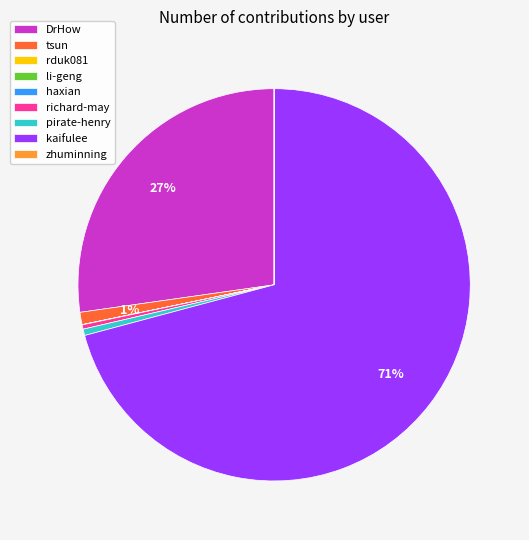

Which slice is the largest?

kaifulee